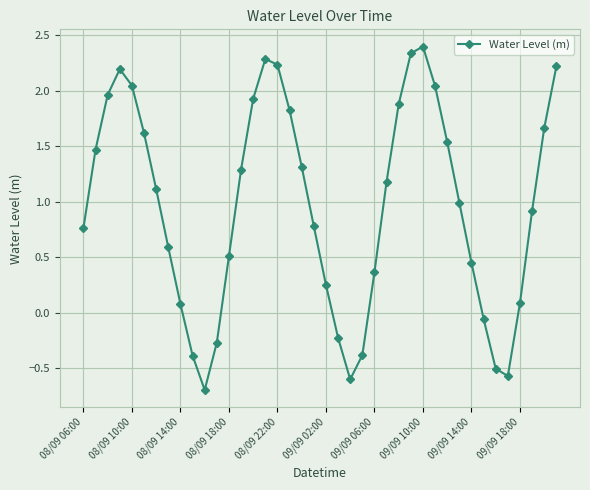

What is the maximum value shown in the chart?

2.4